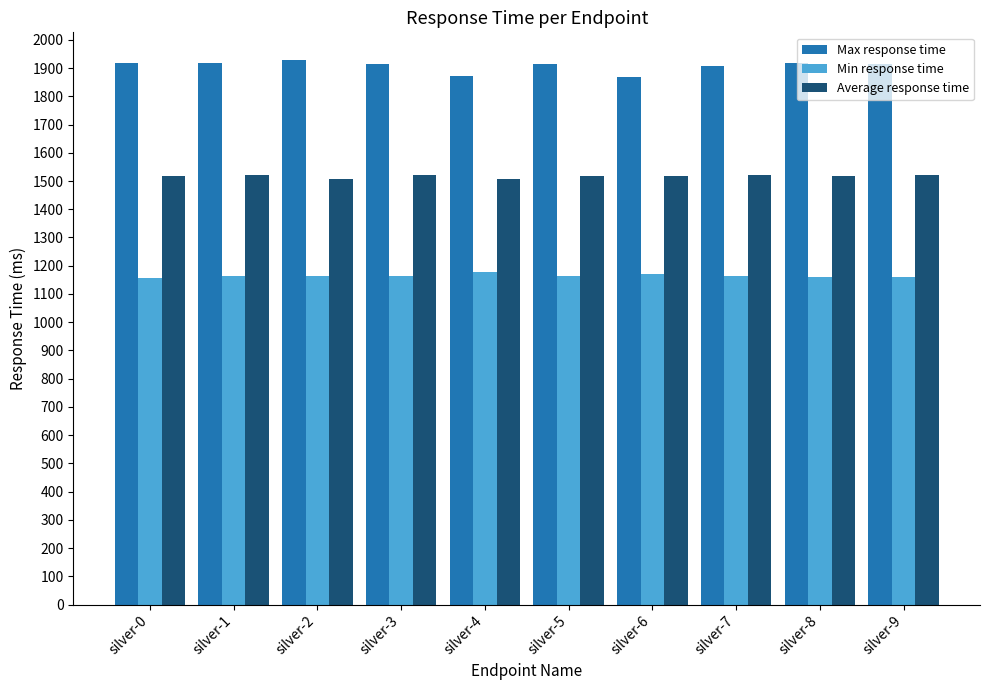

How many distinct data groups are displayed?

3